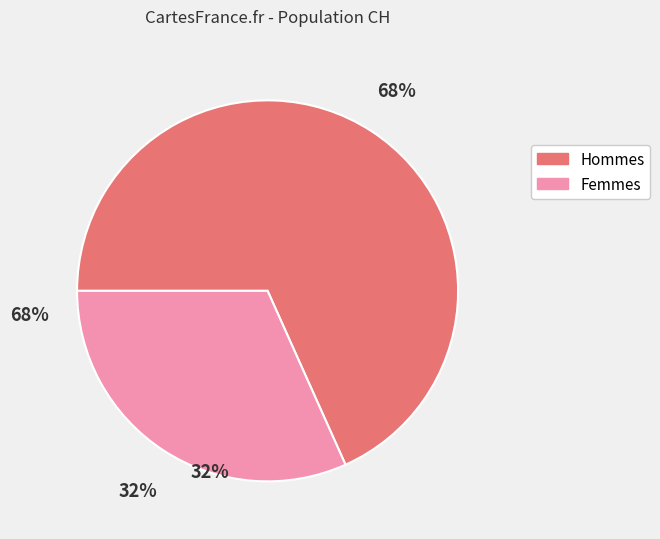

Is there any slice that represents more than half of the pie?

Yes